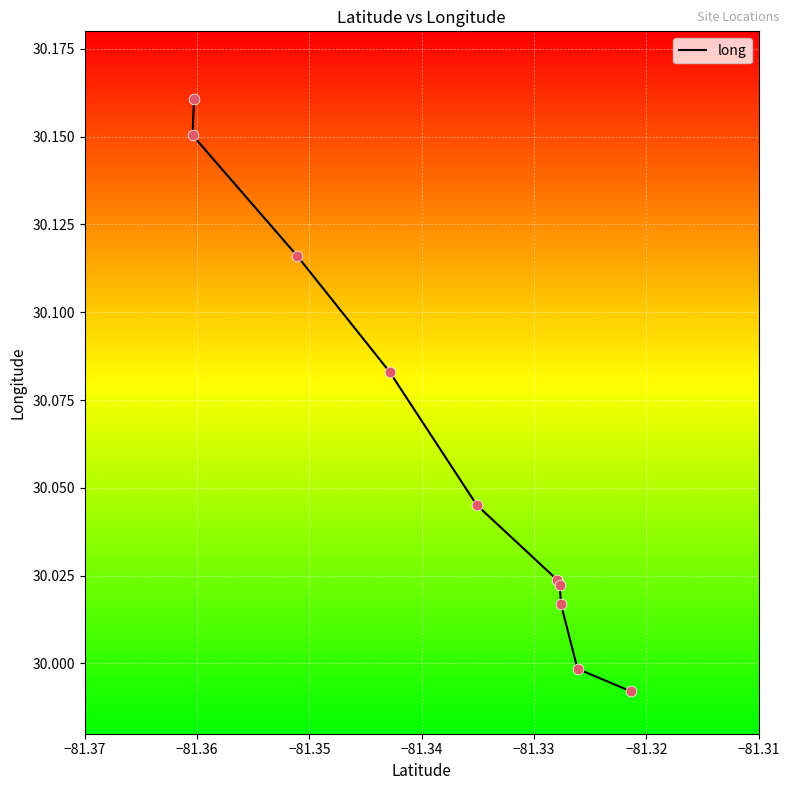

Approximately how many times larger is the value at −81.31 compared to −81.36?

1.0